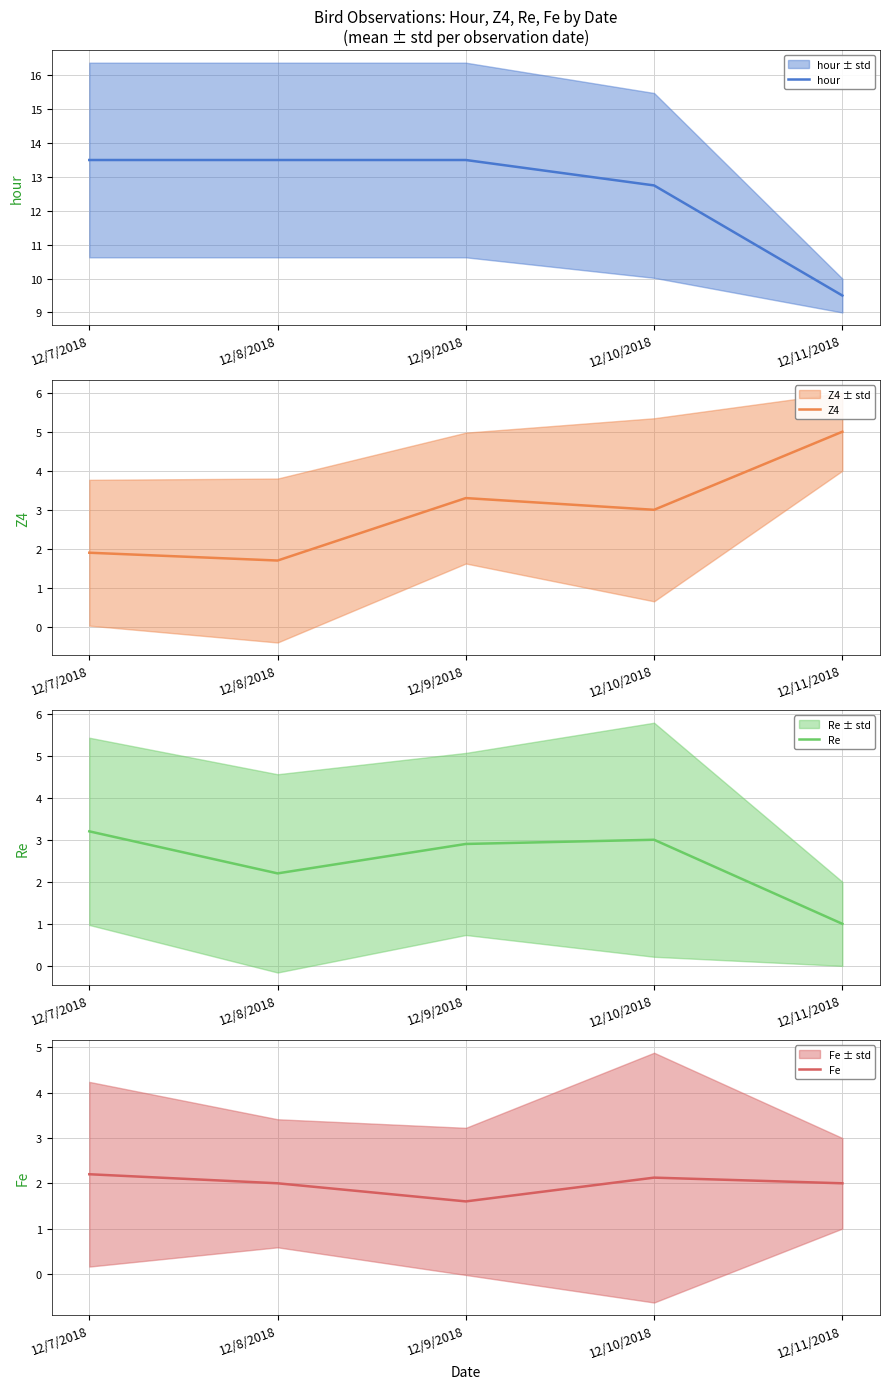

Reading right to left, transcribe all the data shown in this chart.

hour: 12/11/2018=9.5	12/10/2018=12.8	12/9/2018=13.5	12/8/2018=13.5	12/7/2018=13.5
Z4: 12/11/2018=5.0	12/10/2018=3.0	12/9/2018=3.3	12/8/2018=1.7	12/7/2018=1.9
Re: 12/11/2018=1.0	12/10/2018=3.0	12/9/2018=2.9	12/8/2018=2.2	12/7/2018=3.2
Fe: 12/11/2018=2.0	12/10/2018=2.1	12/9/2018=1.6	12/8/2018=2.0	12/7/2018=2.2